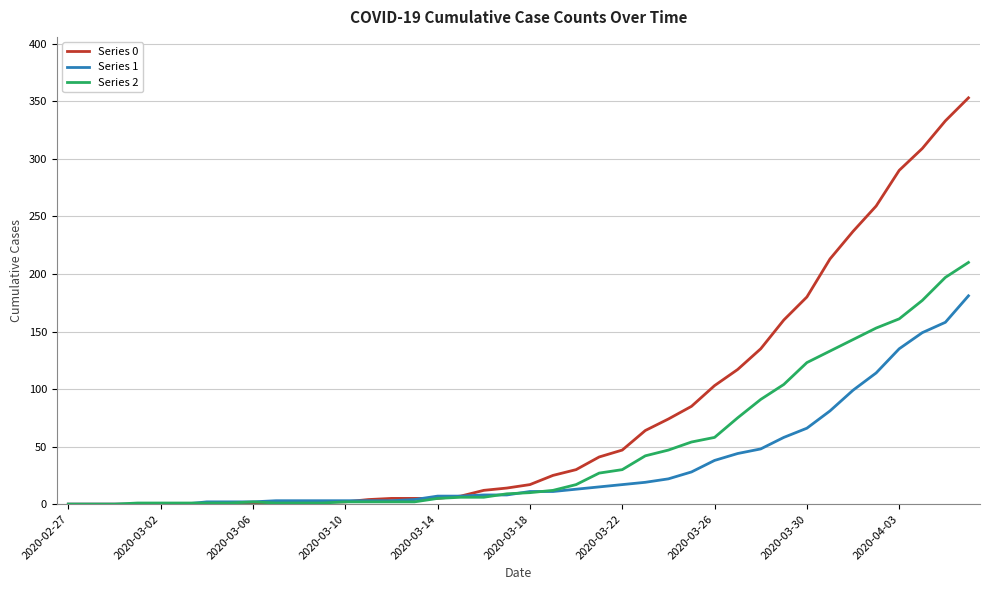

Rank the series by their average value, from highest to lowest.

Series 0, Series 2, Series 1